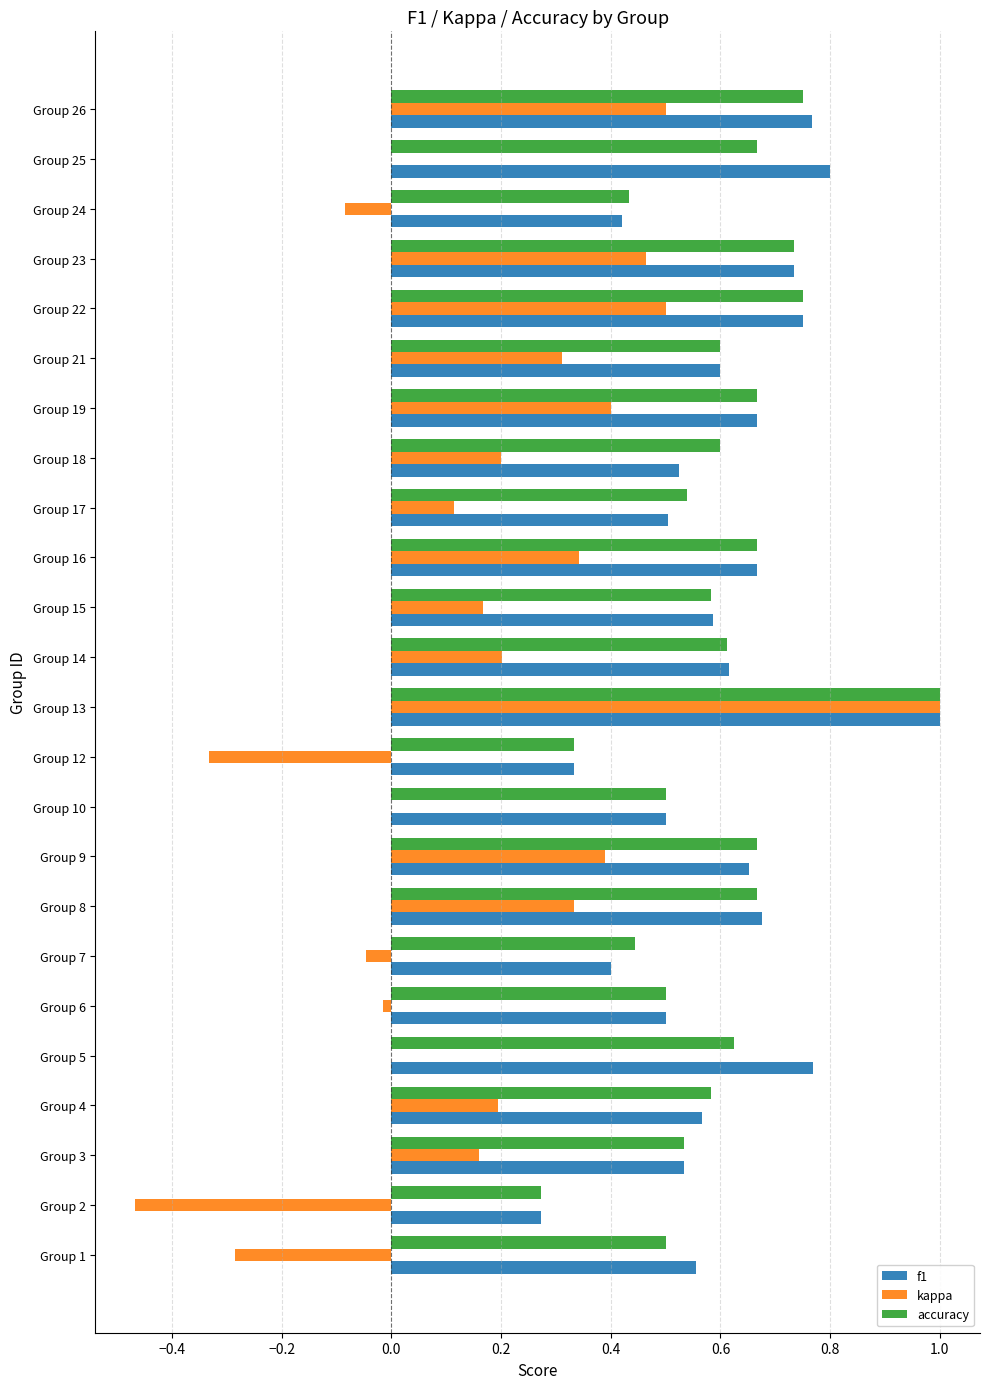

True or false: kappa has a value of 0.1 at Group 17.

True